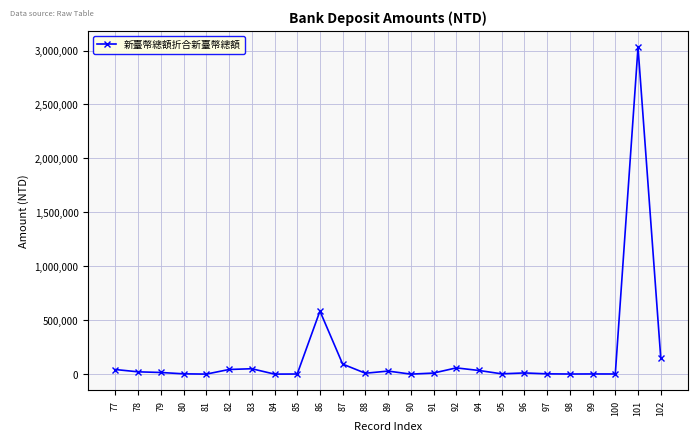

Is it true that the value at 88 is 8434?

True